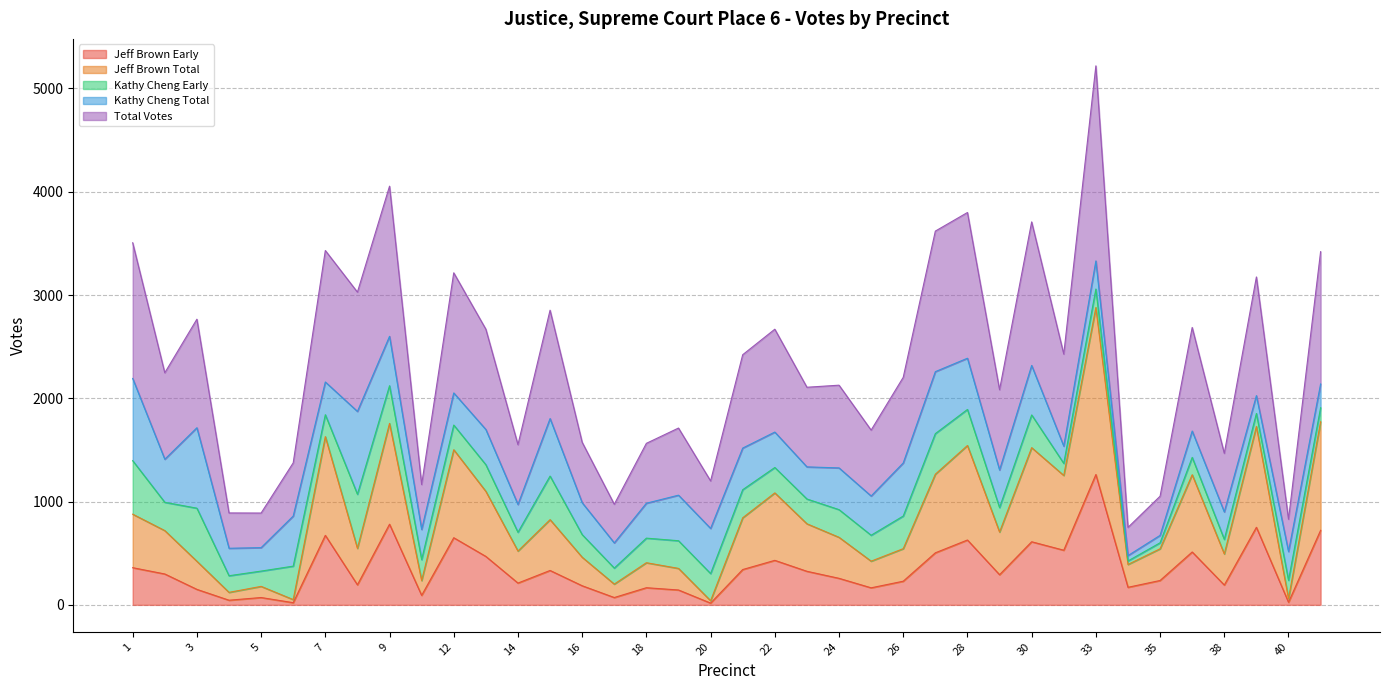

The value of Jeff Brown Early at 28 is 130. True or false?

False